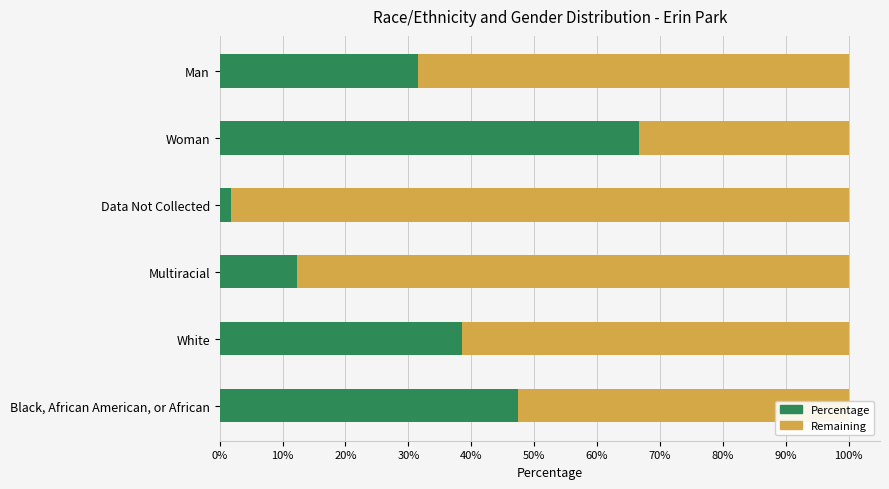

What are all the series names shown in the legend?

Percentage, Remaining